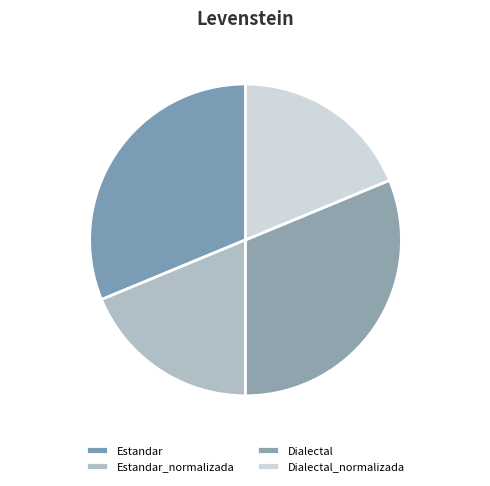

How many segments does this pie chart have?

4